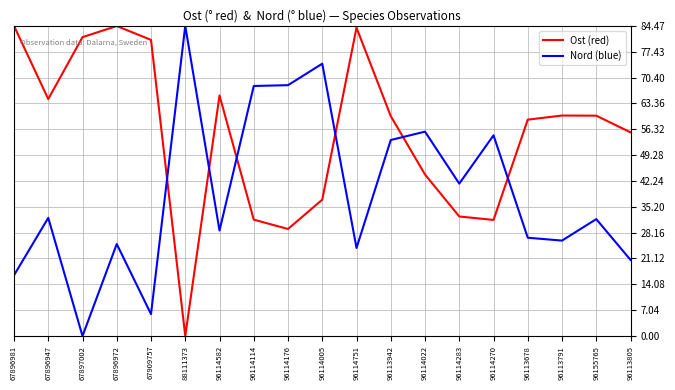

What is the spread (max minus min) of values at 96114751?

60.0